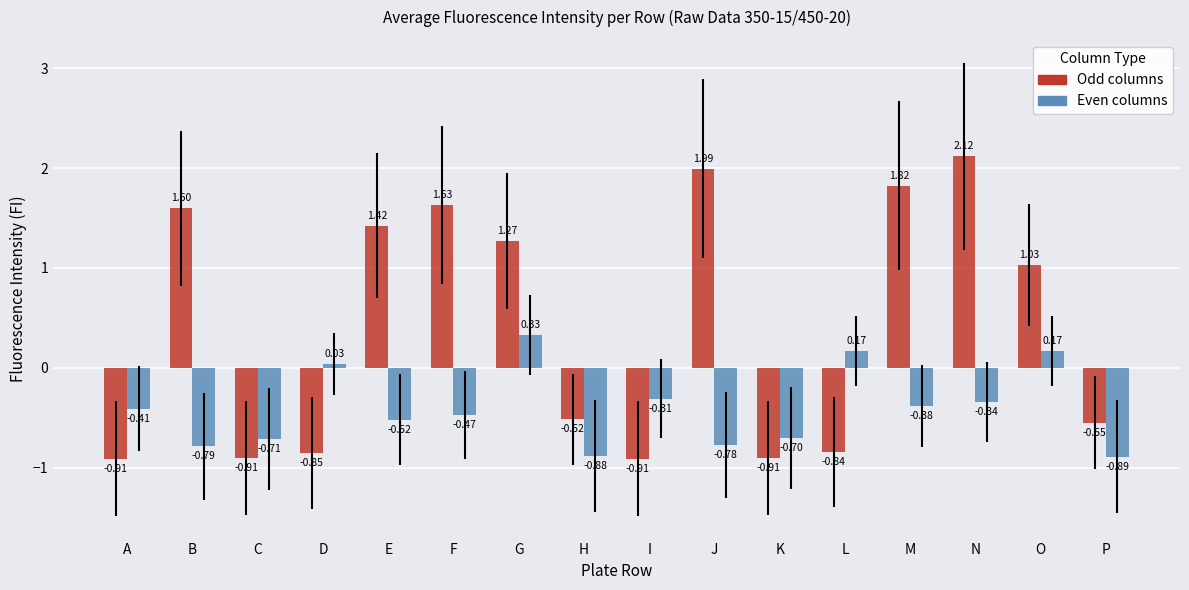

Are the bars horizontal?

No